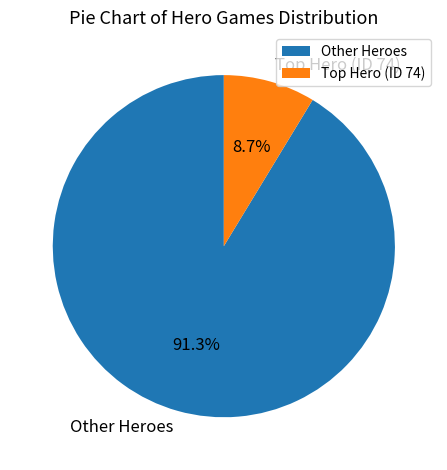

Which category accounts for the majority?

Other Heroes